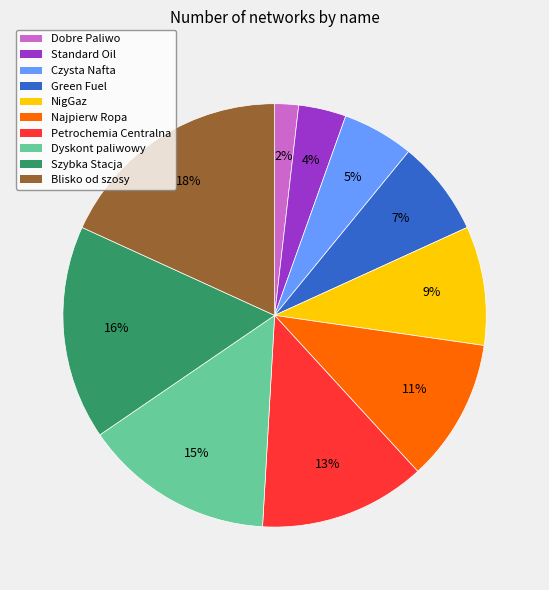

To the nearest percent, what is the difference between the largest and smallest slice percentages?

16%